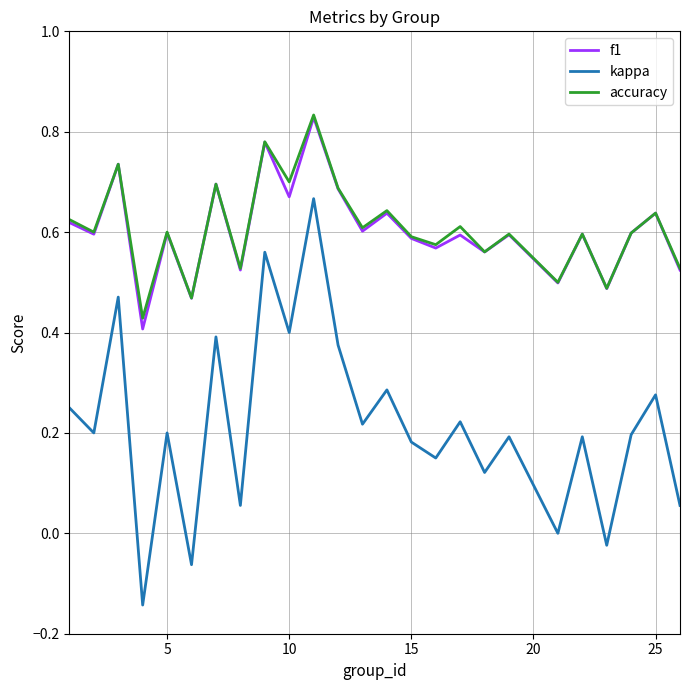

True or false: accuracy and kappa intersect in this chart.

False